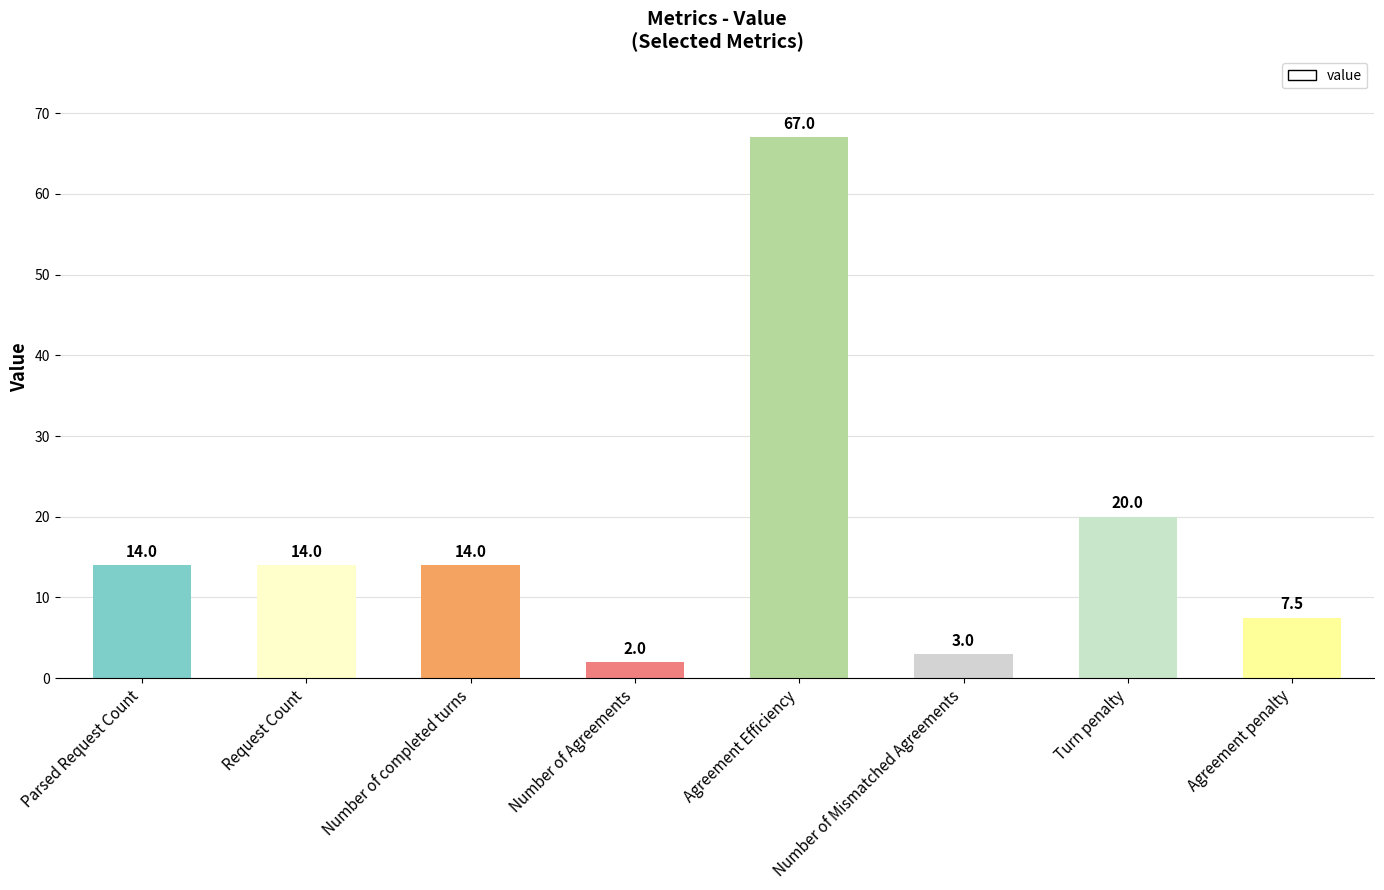

At which category does the chart reach its minimum across all series?

Number of Agreements